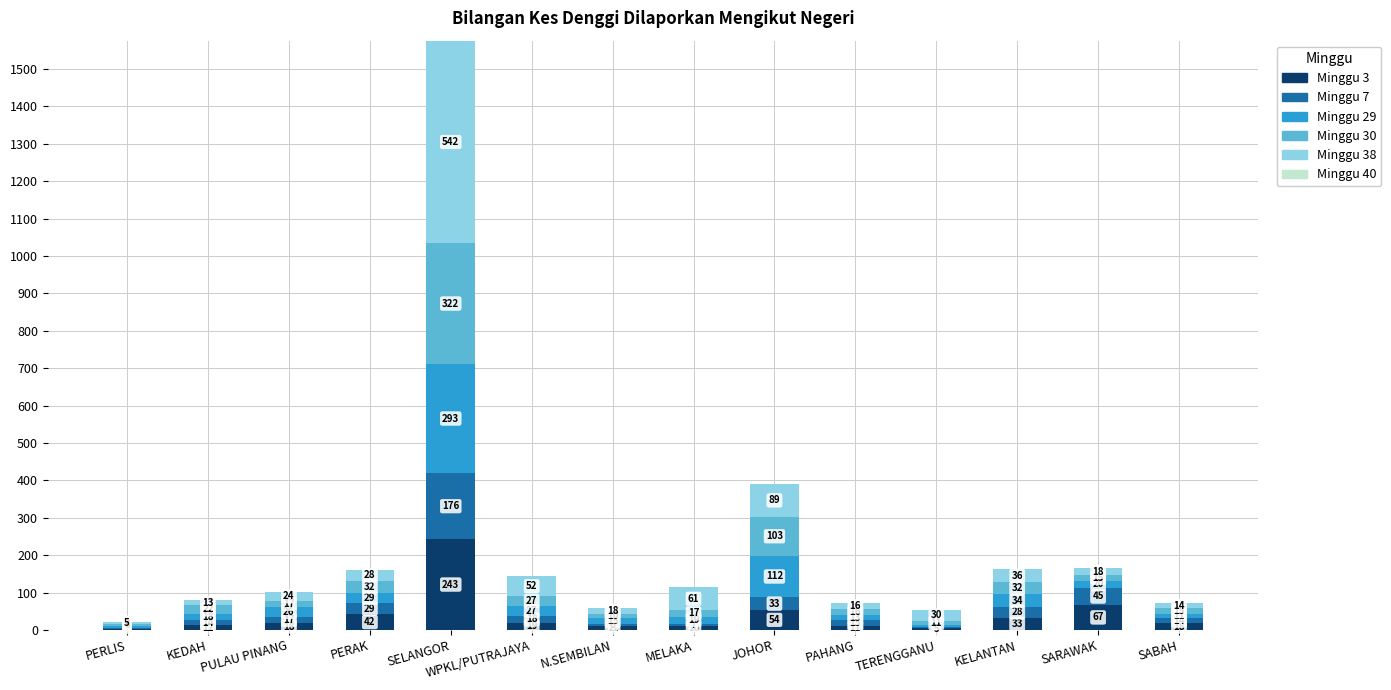

At which label does Minggu 3 reach its peak?

SELANGOR